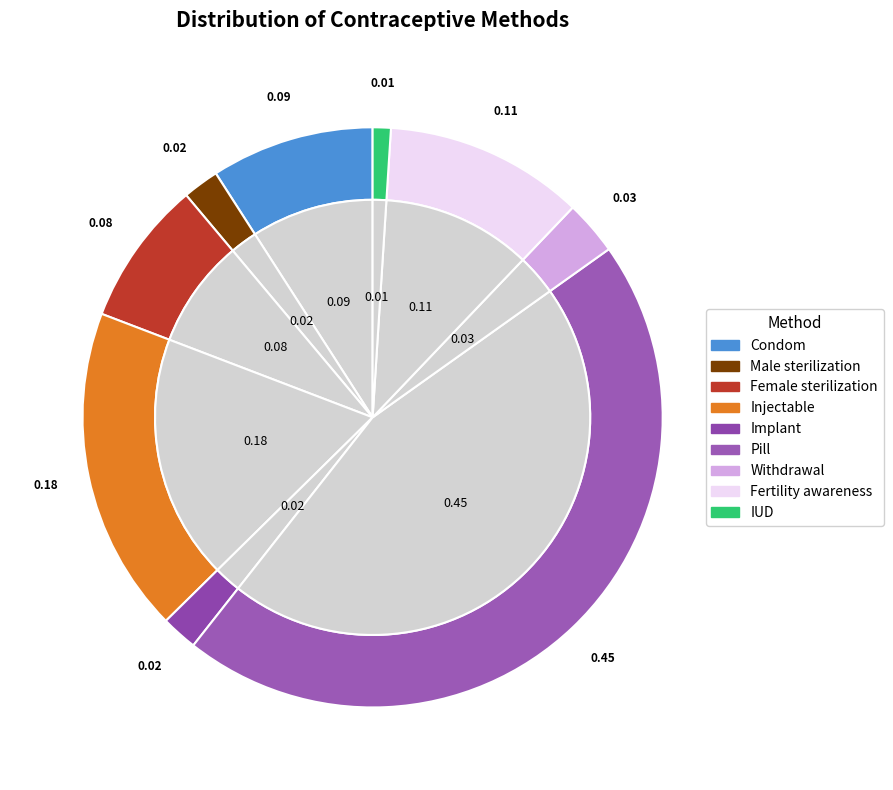

What is the change in value from Condom to Injectable?

+0.1